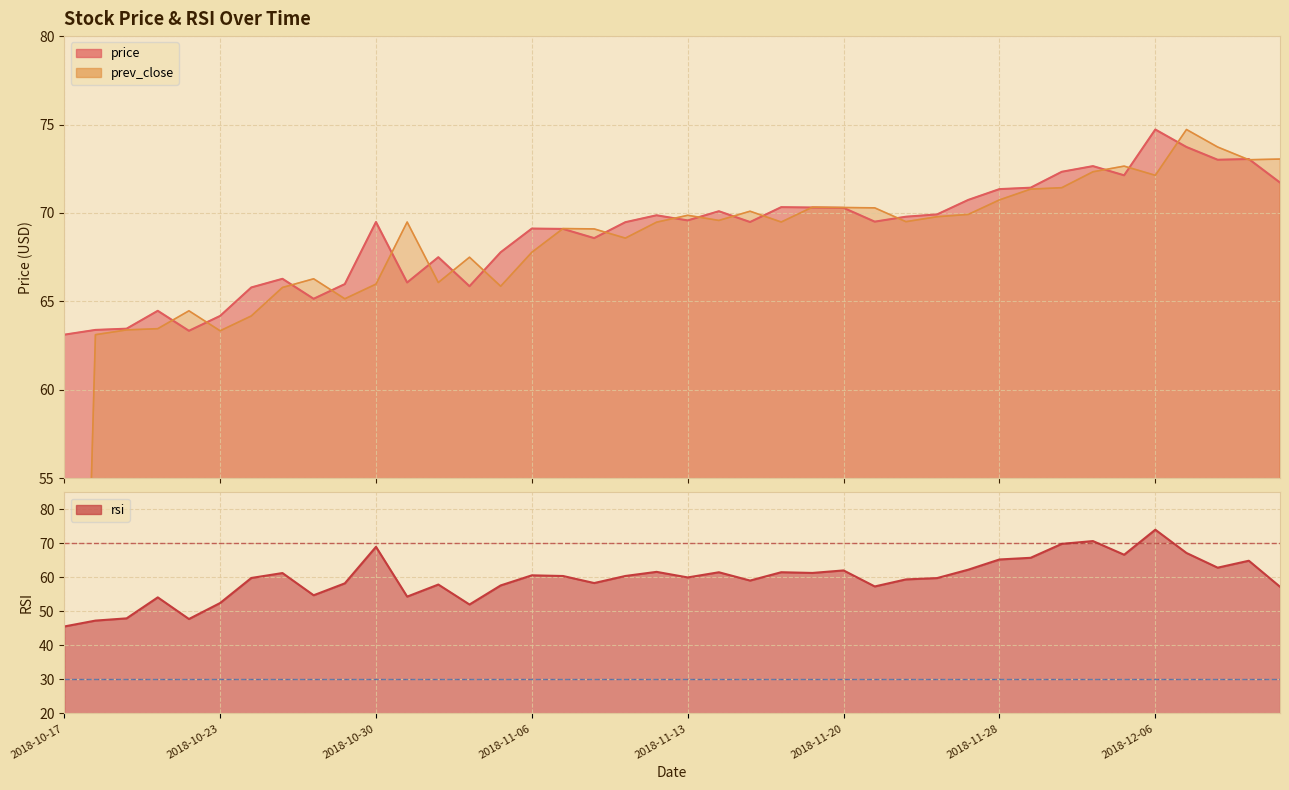

Which series has the largest total across all categories?

price